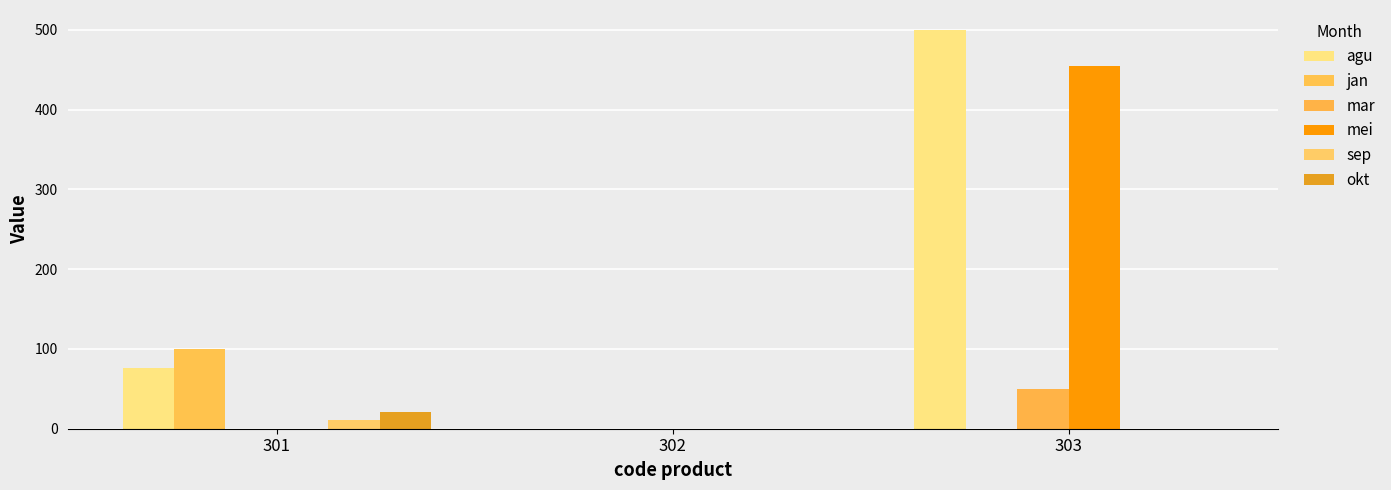

How many groups of bars are there?

3